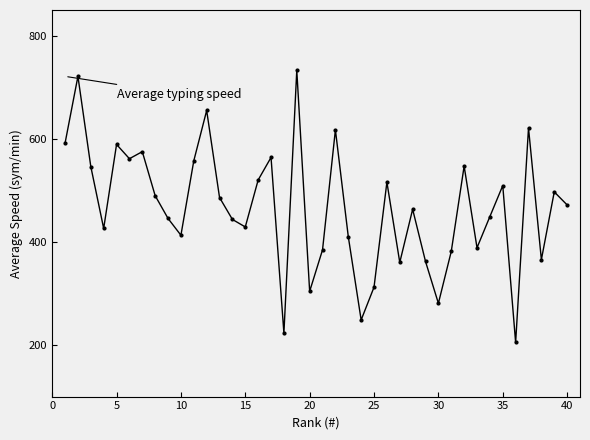

True or false: there are more than 1 points higher than both neighbors.

True